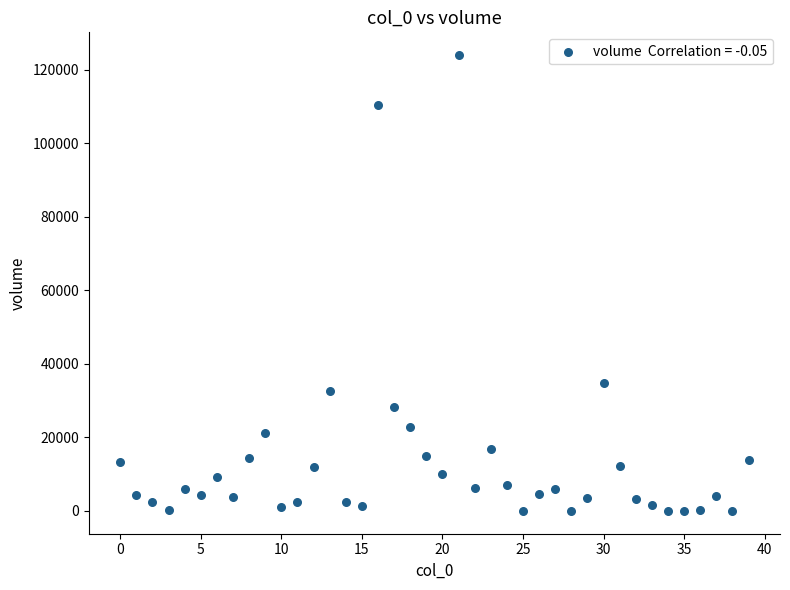

What Y value in the scatter plot is closest to 62018?

34896.1